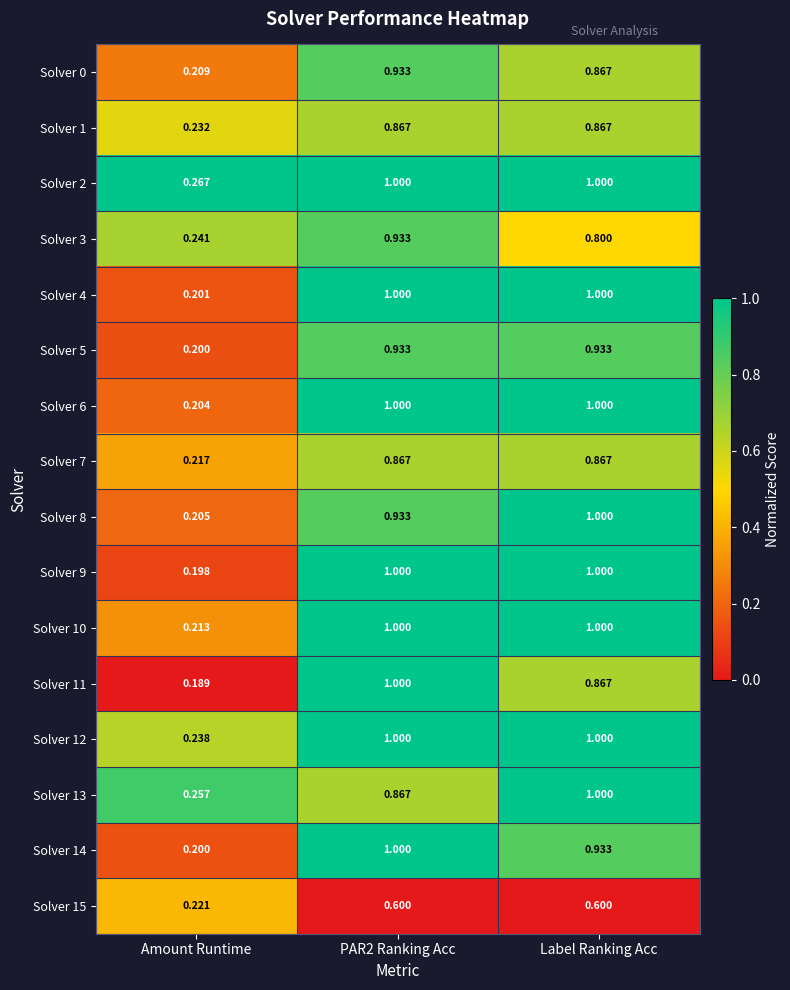

Is the value of Solver 13 at Amount Runtime greater than the value of Solver 1 at Amount Runtime?

Yes